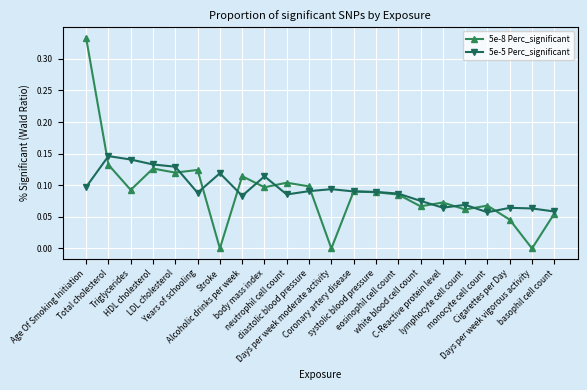

List the series in order of their peak value, highest first.

5e-8 Perc_significant, 5e-5 Perc_significant